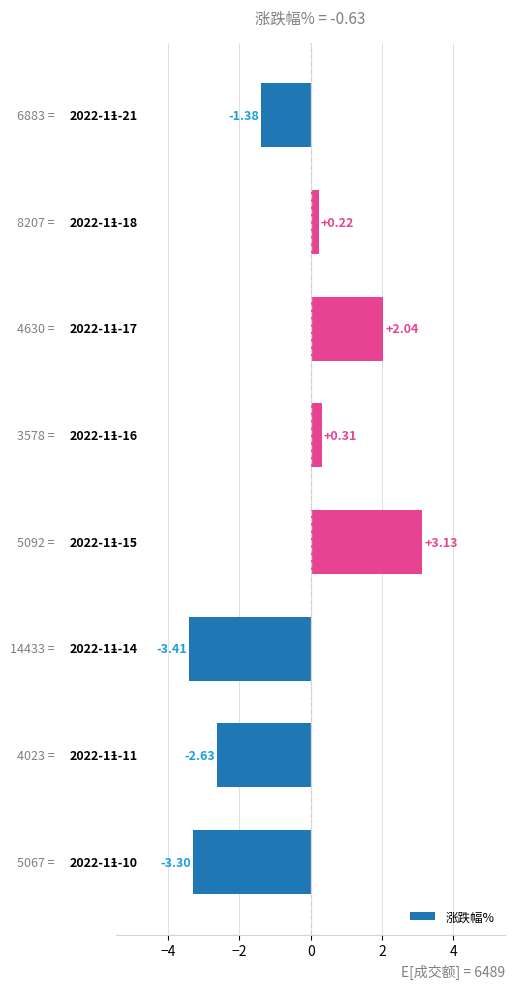

Count the number of values greater than 0.

4